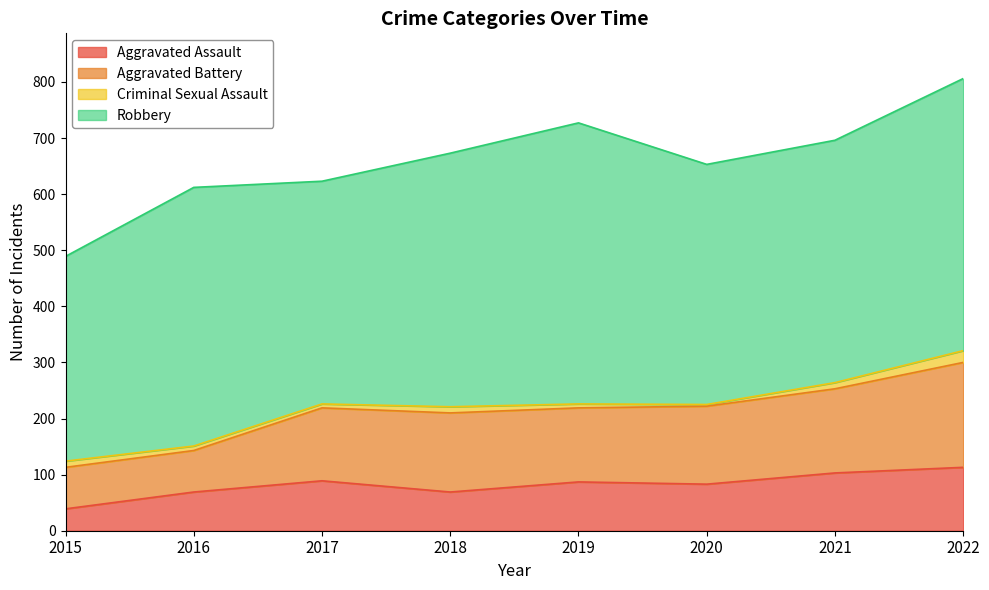

Is the value of Criminal Sexual Assault at 2018 greater than the value of Robbery at 2017?

No